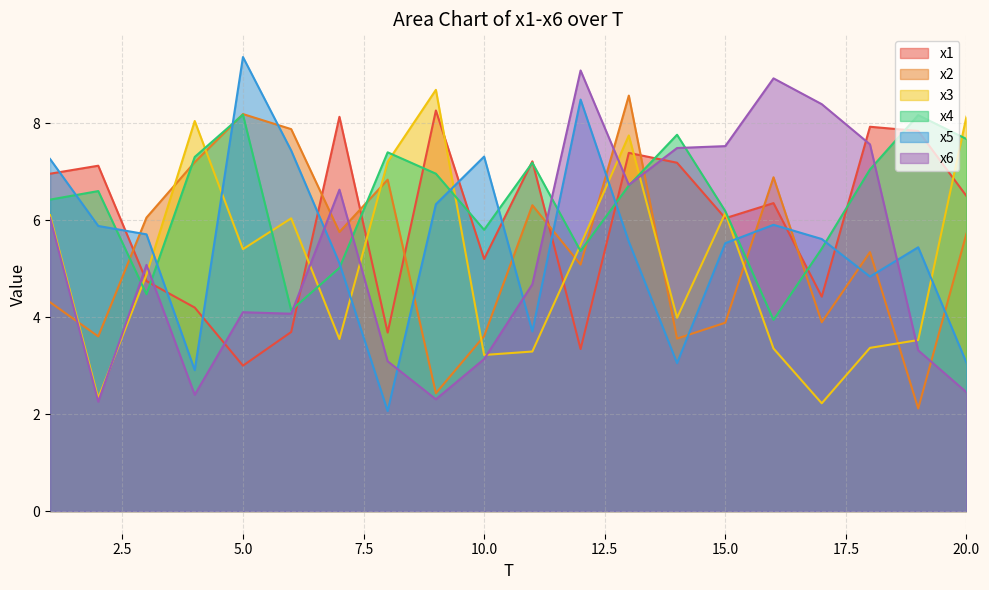

How many interior local peaks does the x2 series have?

6